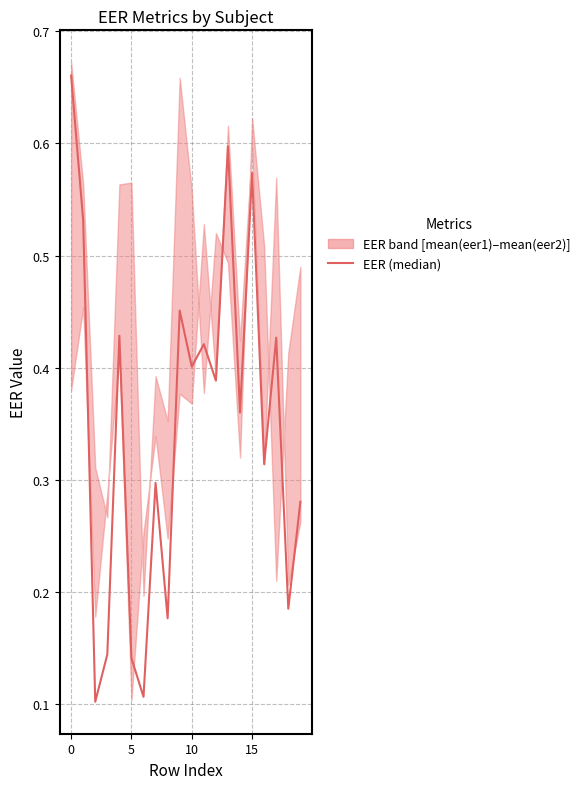

The chart shows a value of 0.1 at 7. True or false?

False